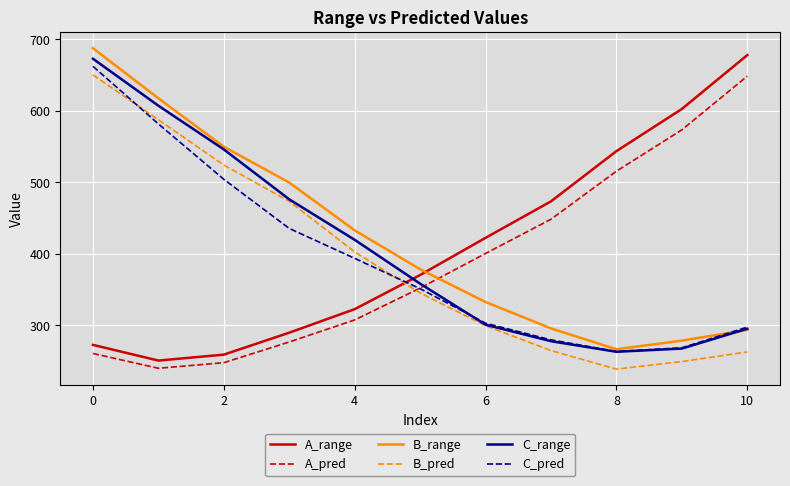

How many times do B_range and A_range cross each other?

1